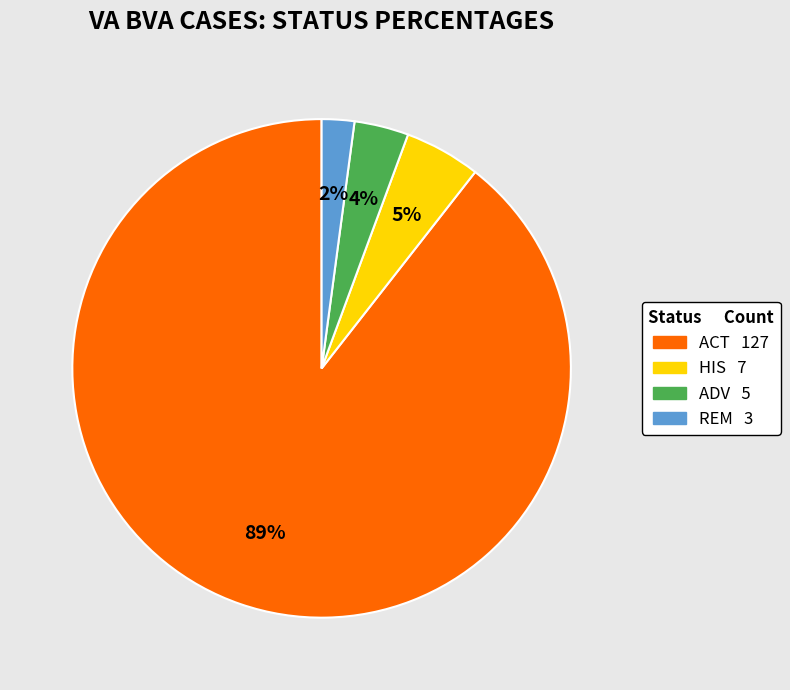

Count the number of slices in the pie.

4